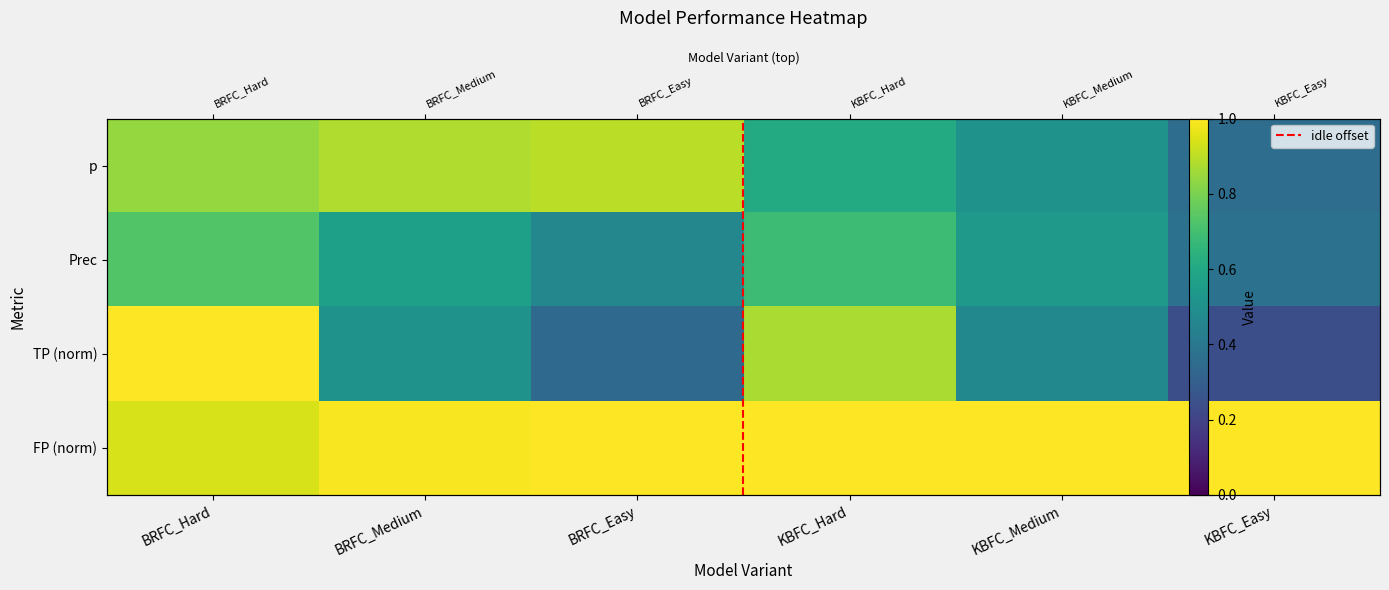

Is the value of tp_values at BRFC_Medium greater than the value of fp_values at KBFC_Easy?

No